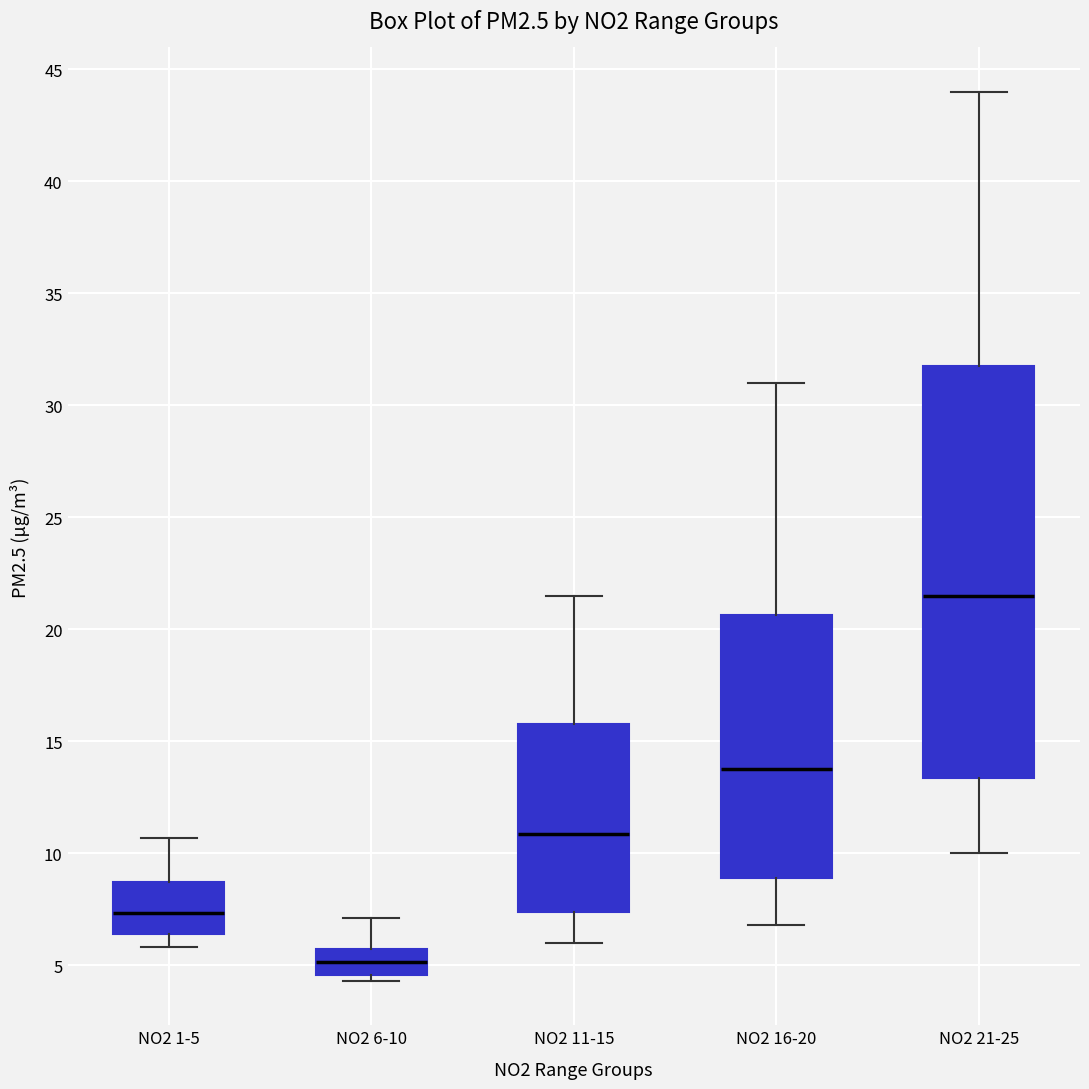

Comparing the boxes themselves (not the whiskers), which one is the tallest?

NO2 21-25